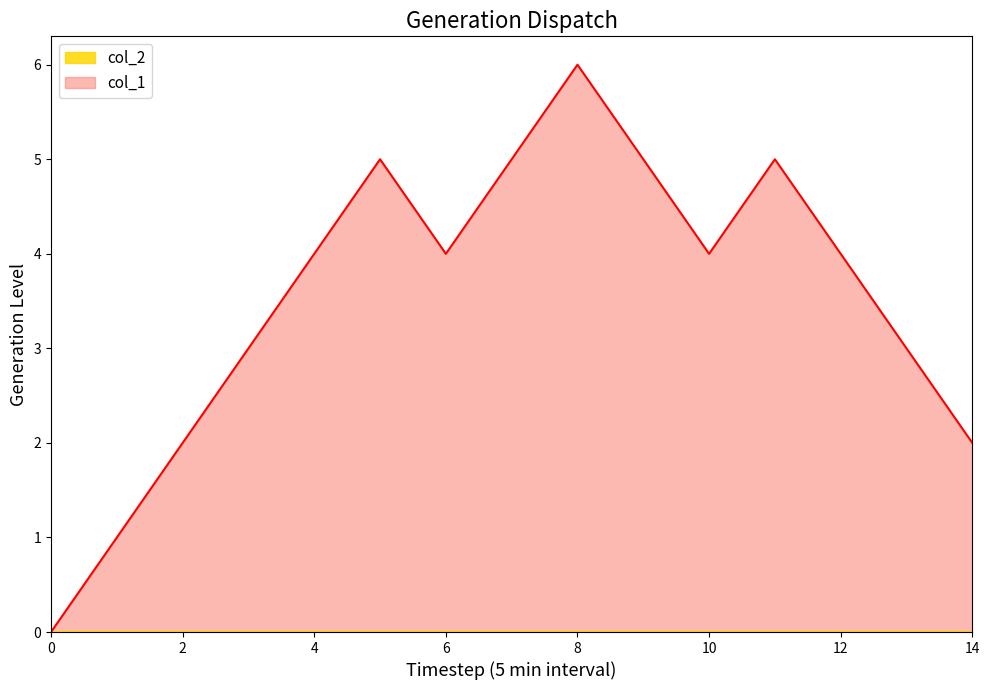

Which series has the largest total across all categories?

col_1